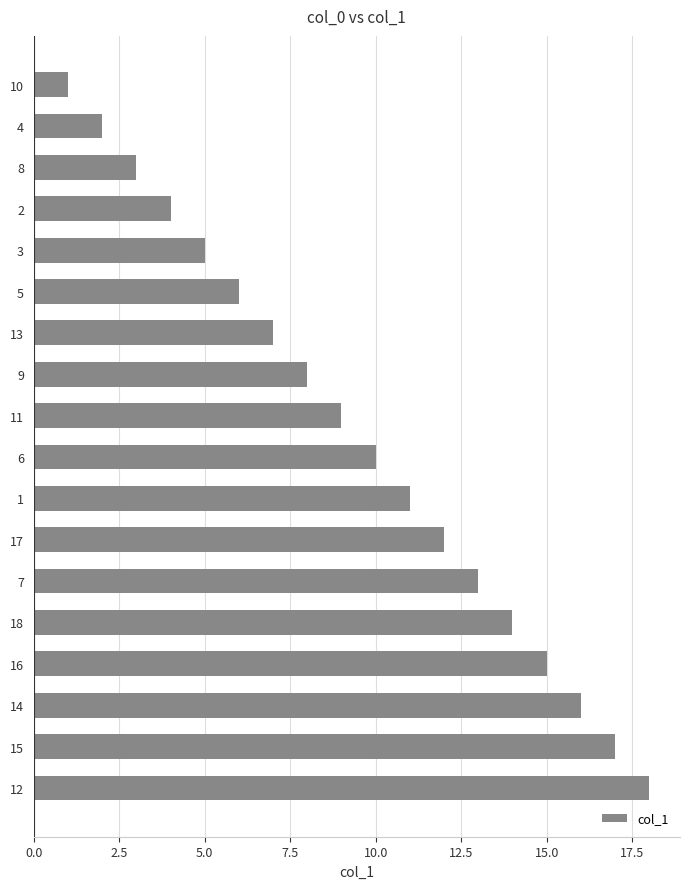

Are the bars grouped side by side (vs. stacked)?

No